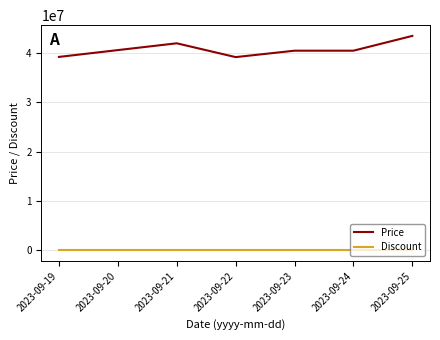

Does the chart have visible grid lines?

Yes